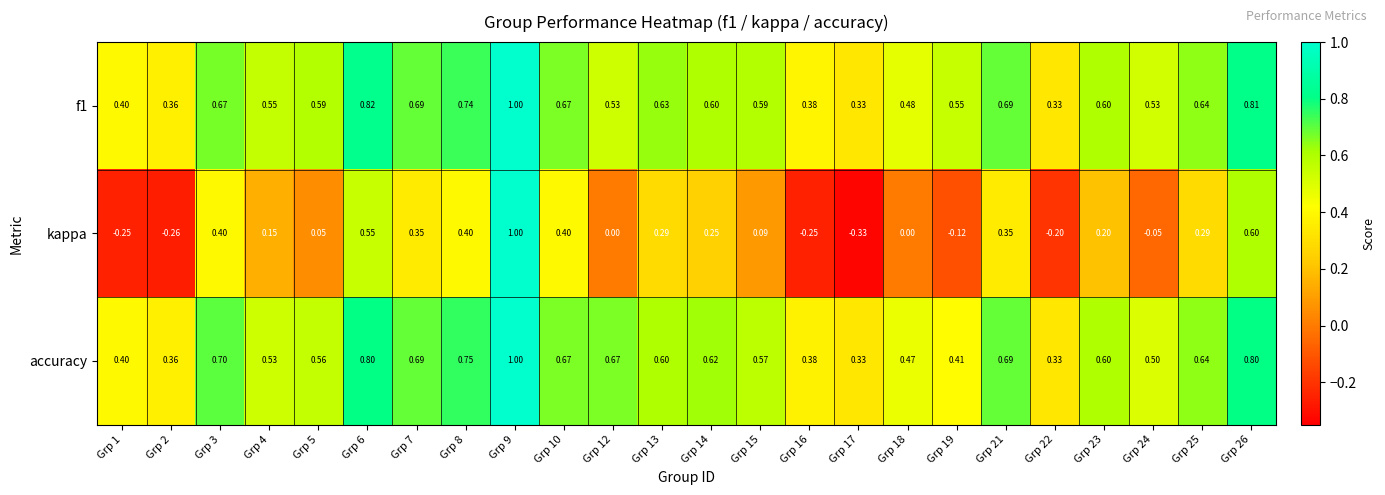

Is the value of accuracy at Grp 4 greater than the value of f1 at Grp 8?

No